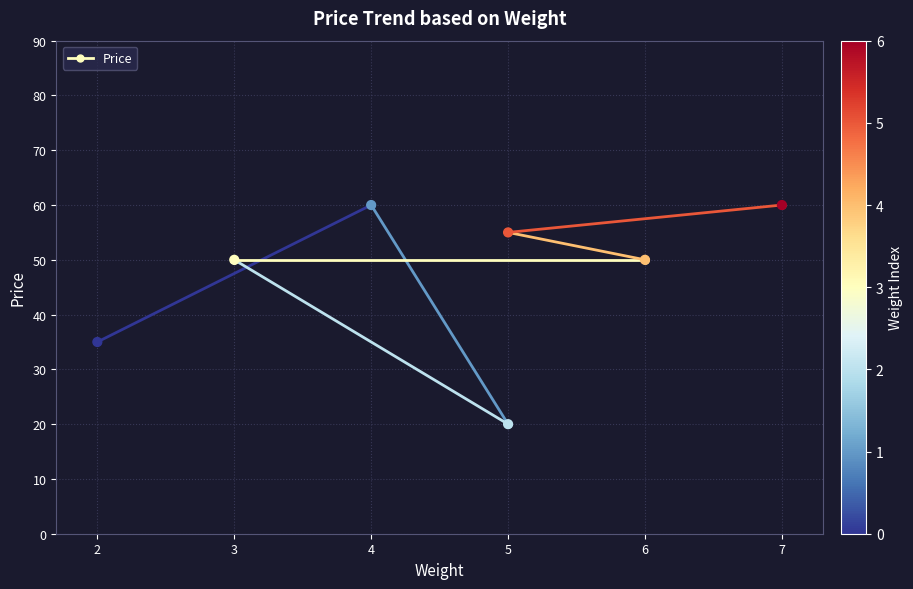

What Y value in the scatter plot is closest to 40?

35